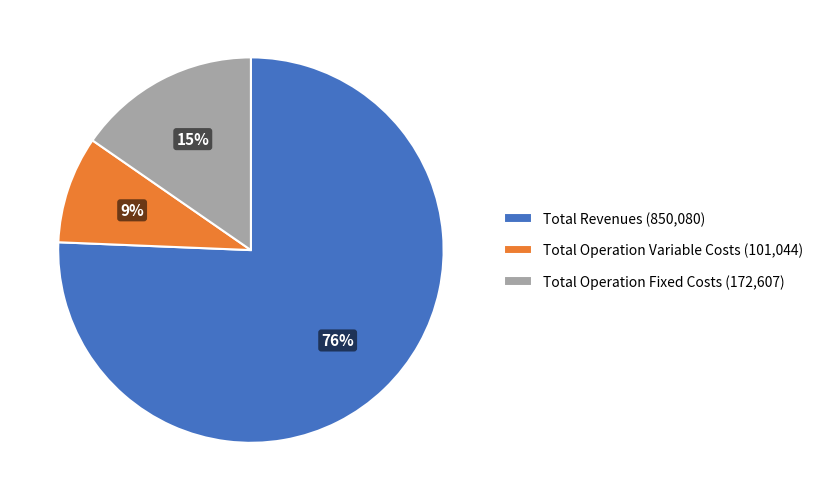

Combined, do Total Operation Fixed Costs and Total Operation Variable Costs account for over 50%?

No